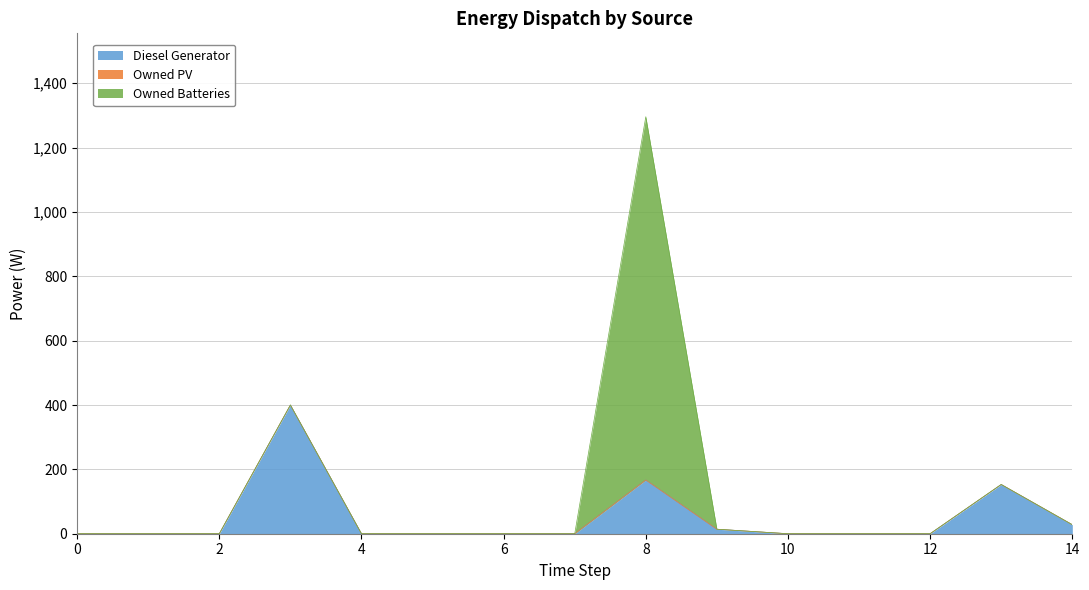

Reading left to right, transcribe all the data shown in this chart.

Diesel Generator: 0=0	1=0	2=0	3=400	4=0	5=0	6=0	7=0	8=167	9=14	10=0	11=0	12=0	13=153	14=28
Owned PV: 0=0	1=0	2=0	3=0	4=0	5=0	6=0	7=0	8=0	9=0	10=0	11=0	12=0	13=0	14=0
Owned Batteries: 0=0	1=0	2=0	3=0	4=0	5=0	6=0	7=0	8=1129	9=0	10=0	11=0	12=0	13=0	14=0